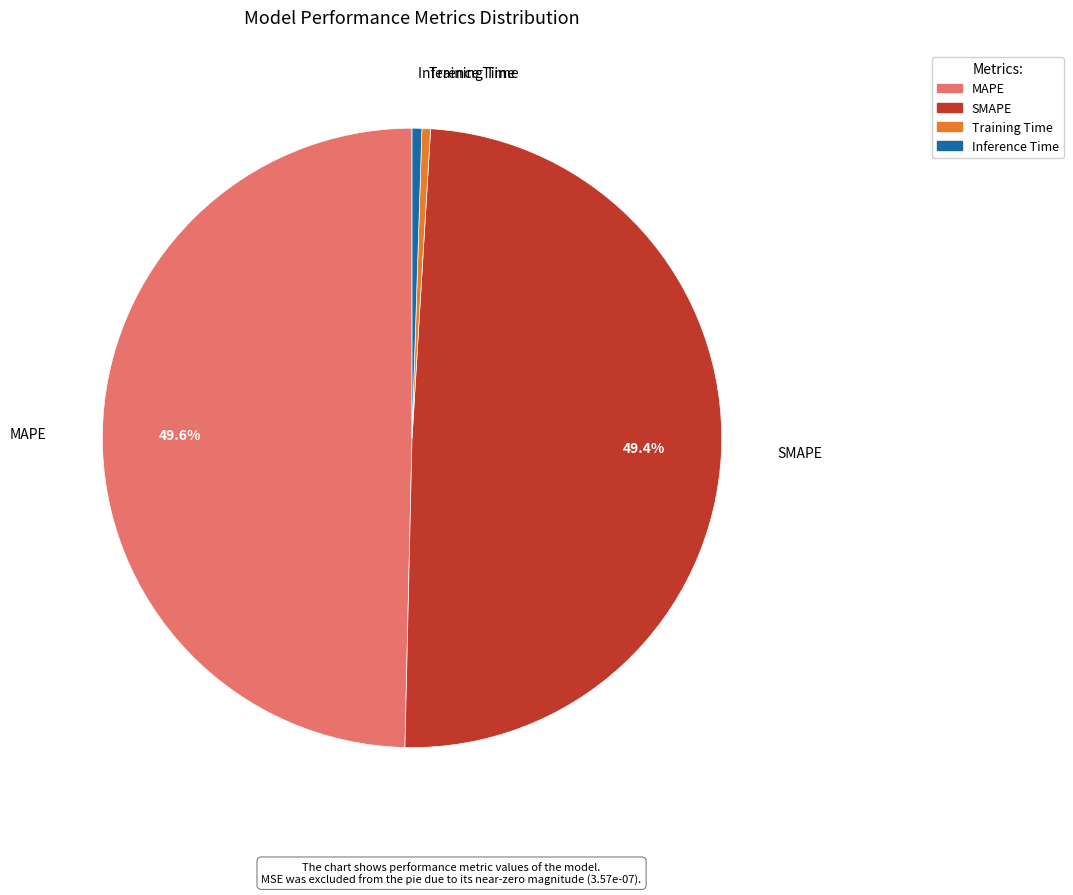

What percentage is NOT represented by SMAPE?

50.6%